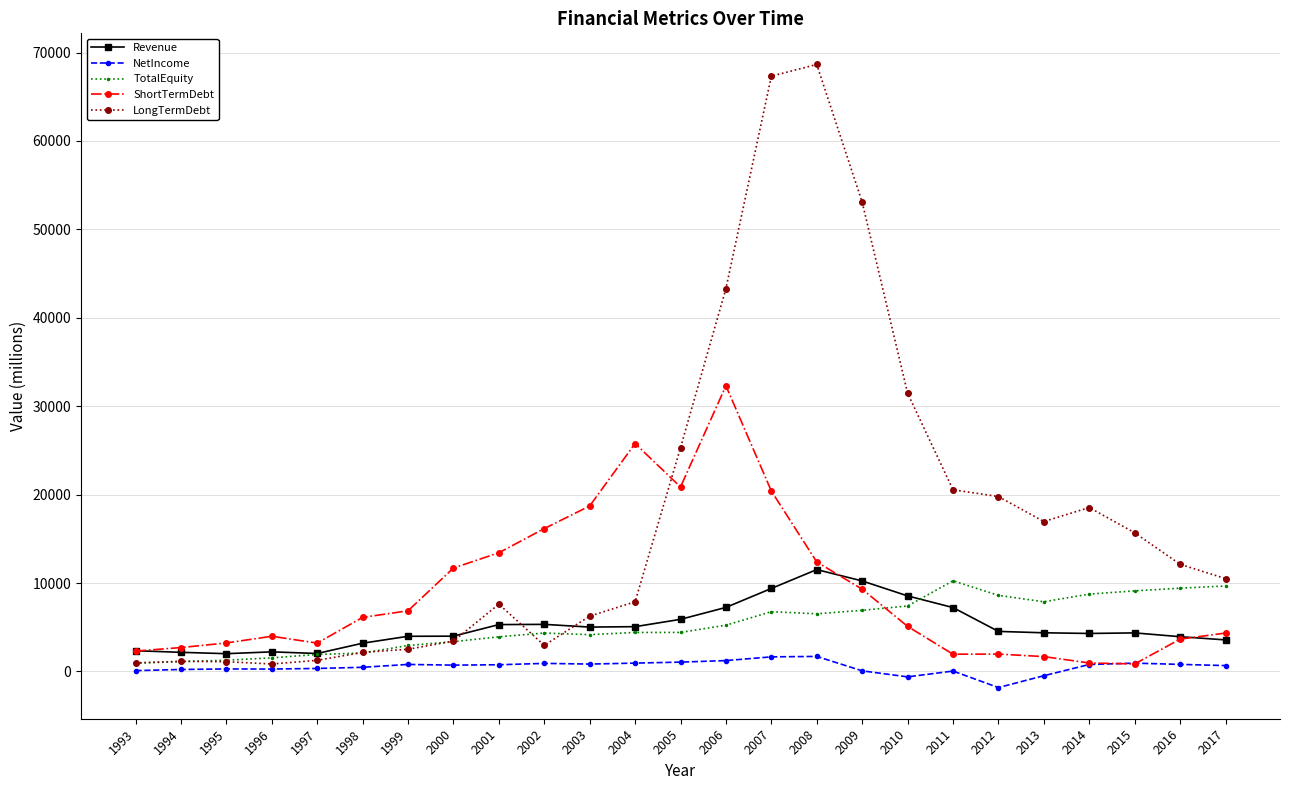

What is the total value across all series at 2016?

29925.0